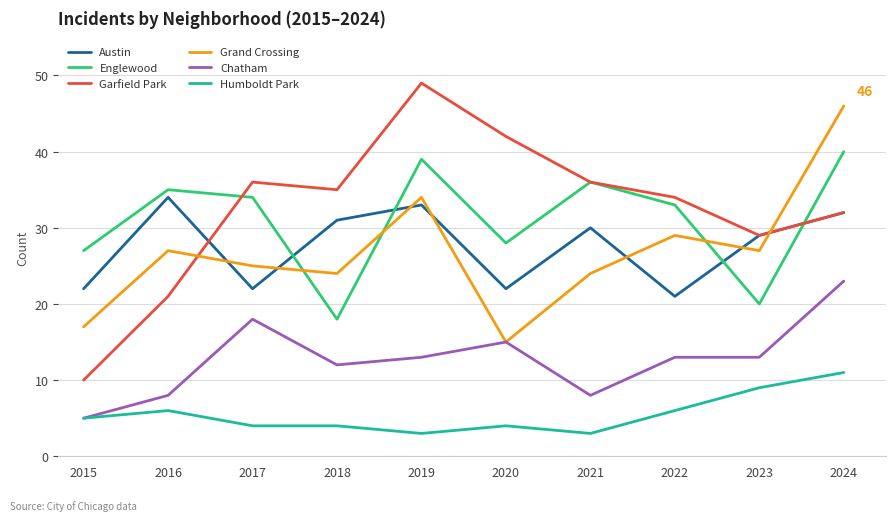

True or false: Austin has more than 0 points higher than both neighbors.

True